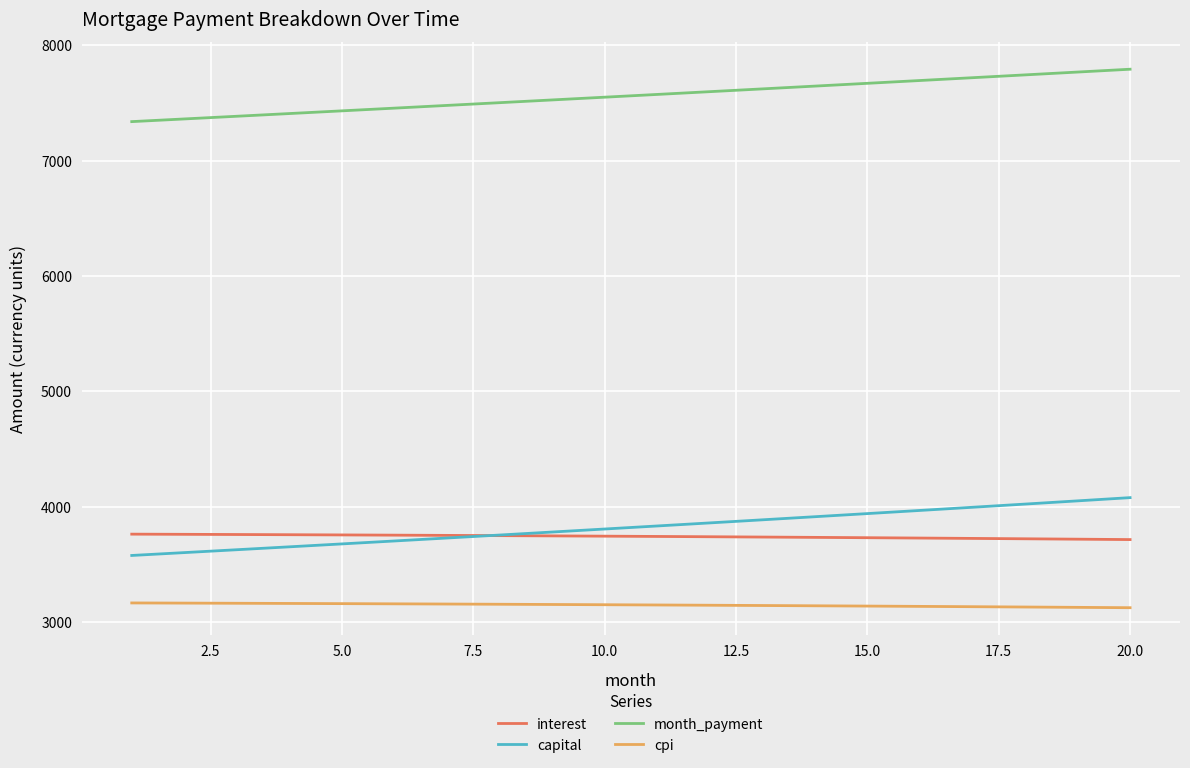

What is the greatest value displayed?

7793.3